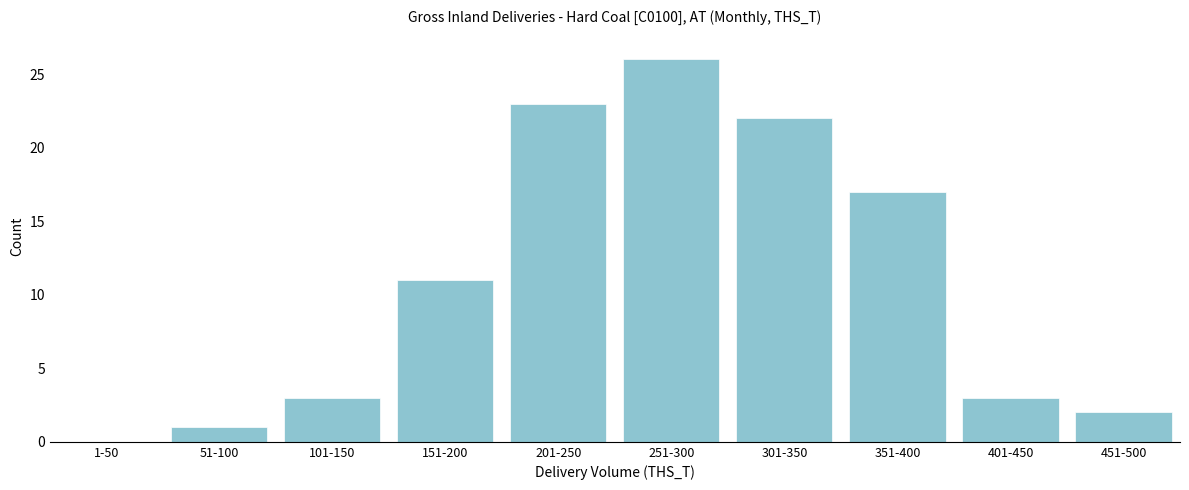

Reading left to right, list all the values displayed in this chart.

1-50=0	51-100=1	101-150=3	151-200=11	201-250=23	251-300=26	301-350=22	351-400=17	401-450=3	451-500=2